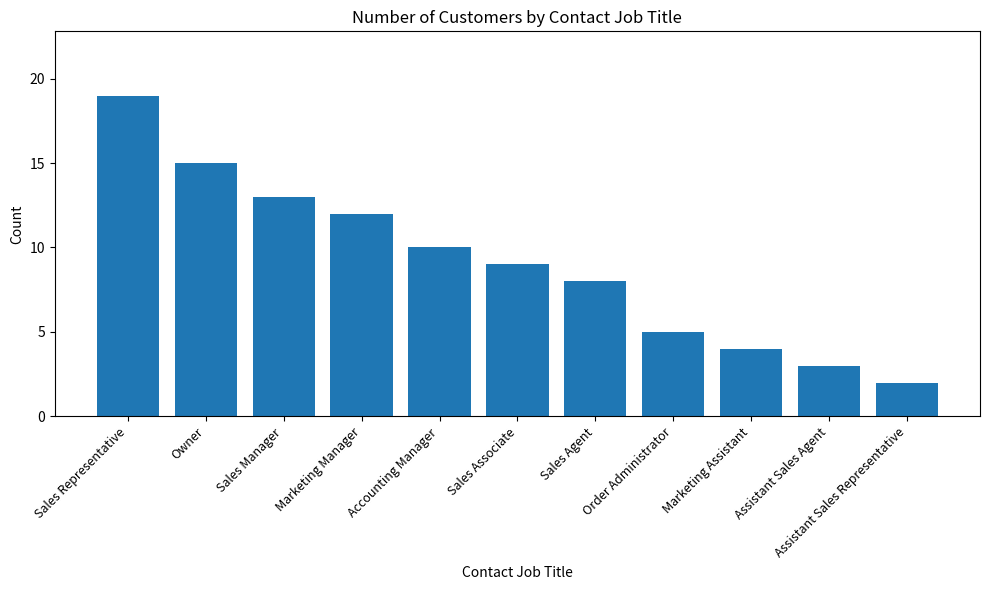

What is the label of the 5th bar from the right?

Sales Agent